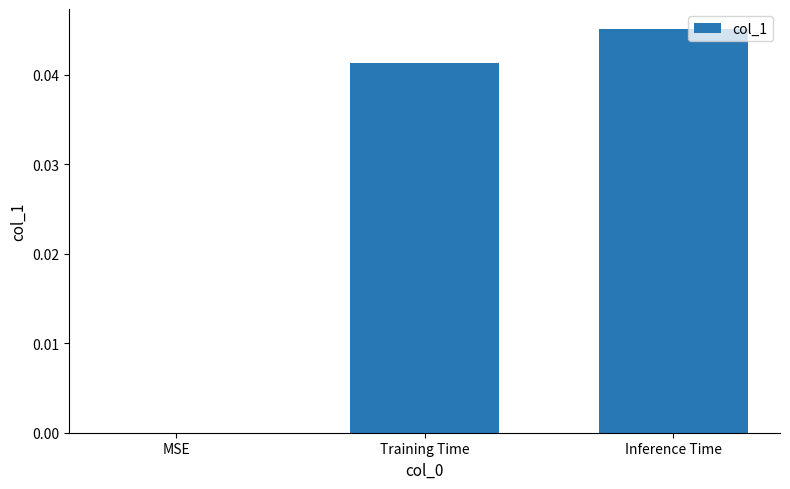

How many positive values are there?

2